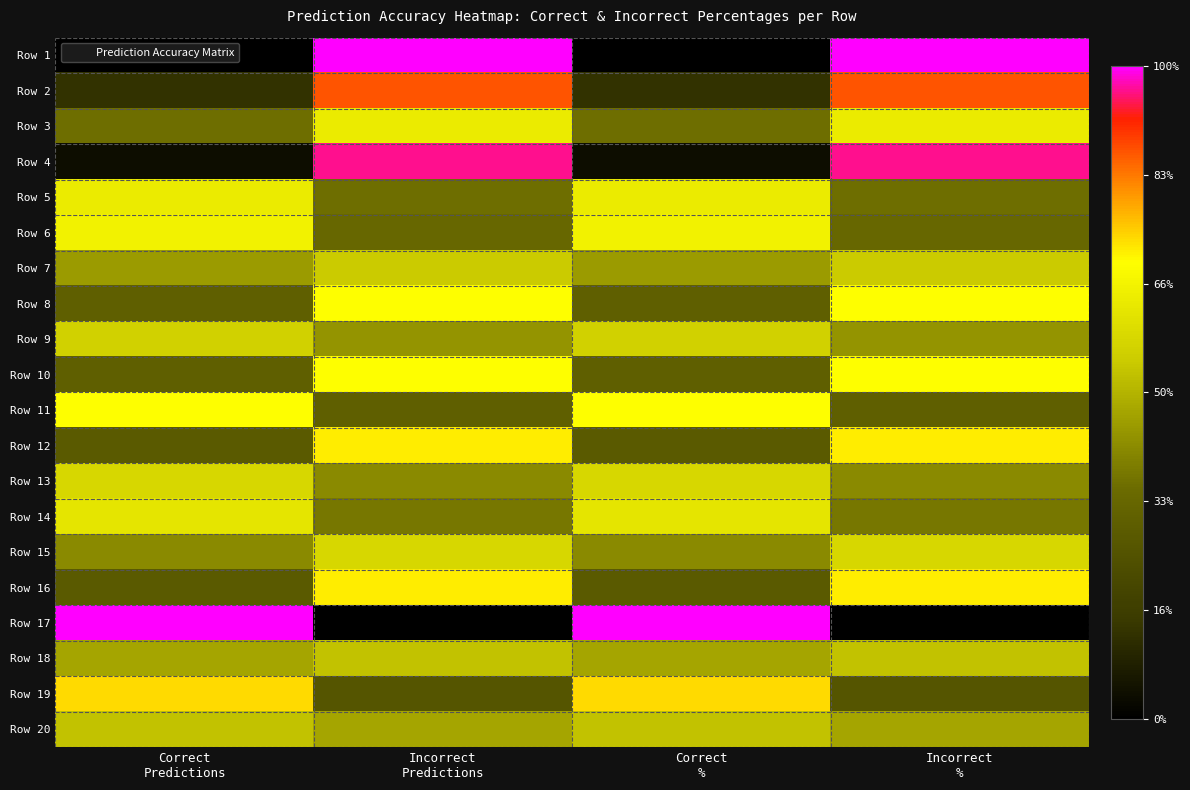

What is the spread (max minus min) of values at Correct
Predictions?

1.0